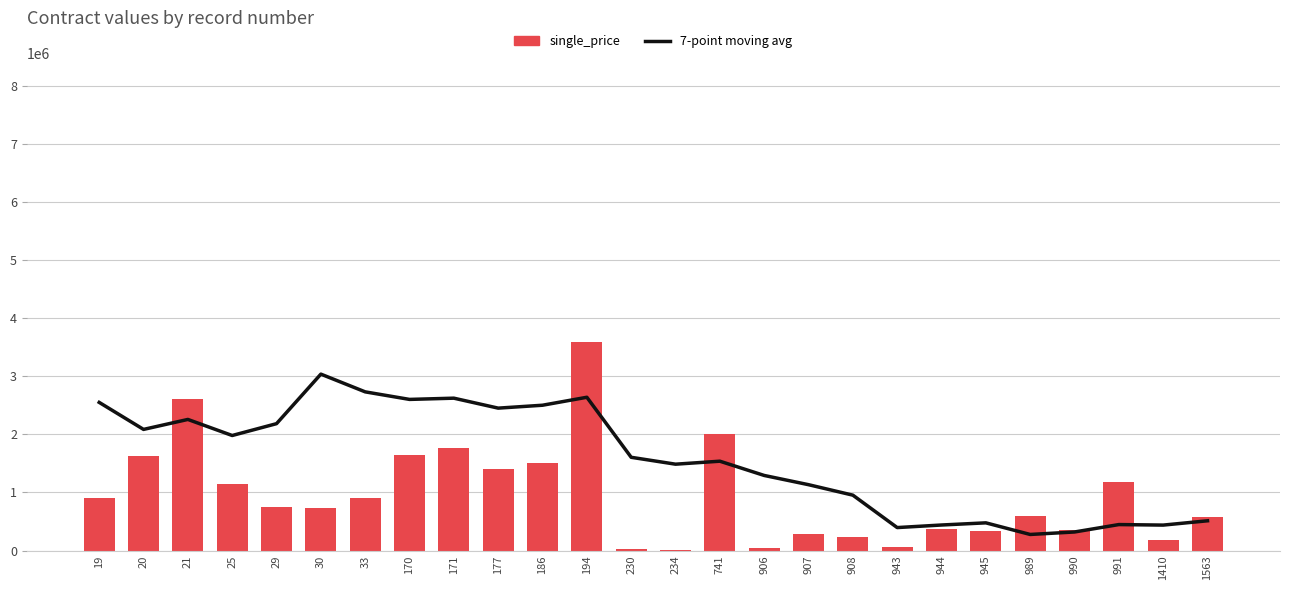

Reading right to left, extract all data points from this chart.

7-point moving avg (contract_price): 511773.6	437586.5	446689.2	319032.8	276387.4	476387.4	439108.1	394933.8	952978.1	1133269.6	1292298.1	1537666.3	1486237.7	1604809.1	2638380.6	2501237.7	2451237.7	2622722.9	2601428.6	2731428.6	3036666.7	2184000.0	1980000.0	2256666.7	2085000.0	2550000.0
single_price: 573000.0	174240.0	1180000.0	350000.0	600000.0	330955.0	374220.4	53690.0	237959.0	286405.0	51482.5	2000000.0	10000.0	32500.0	3587100.7	1500000.0	1399604.0	1769060.0	1640000.0	900000.0	730000.0	750000.0	1150000.0	2600000.0	1620000.0	898333.3